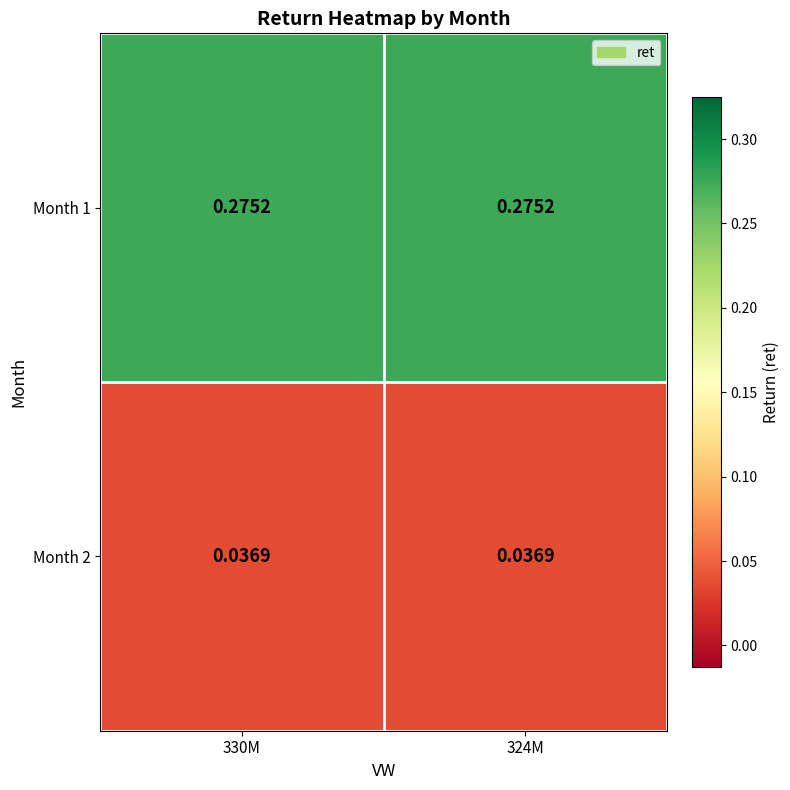

What is the spread (max minus min) of values at 324M?

0.2